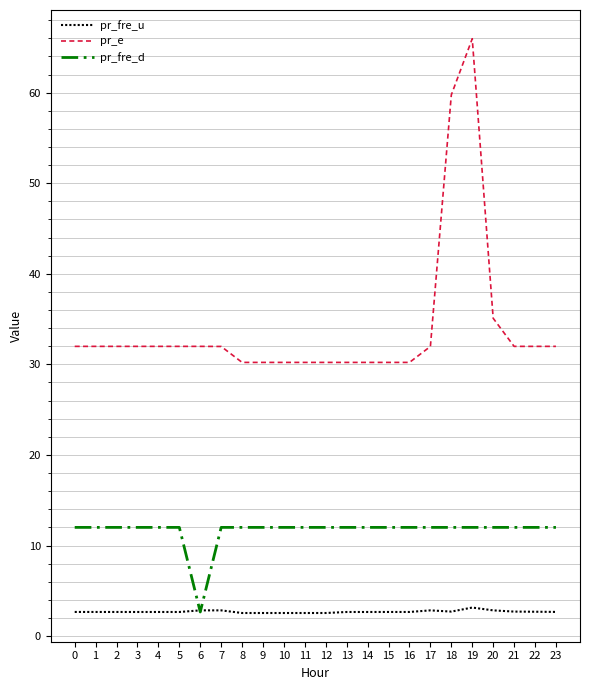

What are all the series names shown in the legend?

pr_fre_u, pr_e, pr_fre_d